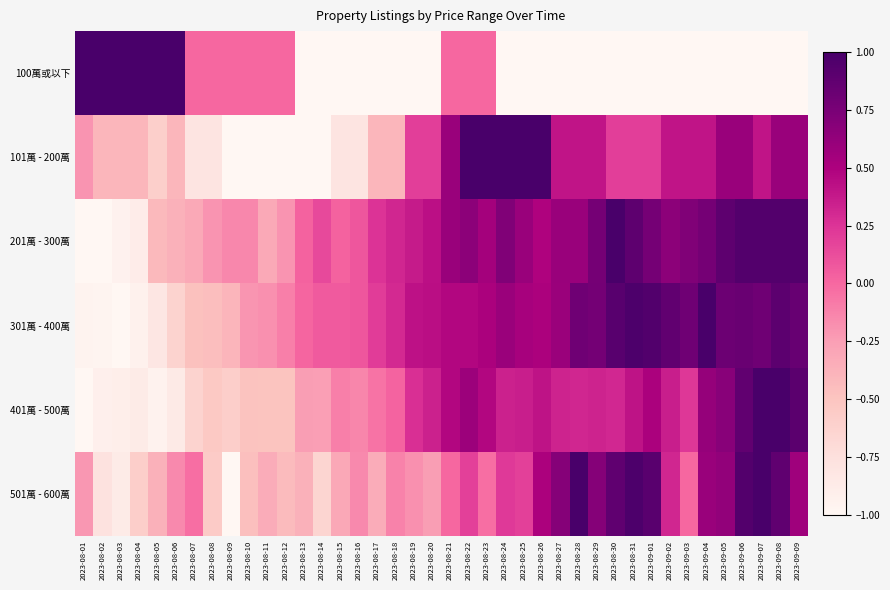

Between 2023-08-30 and 2023-08-28, which is larger?

2023-08-30